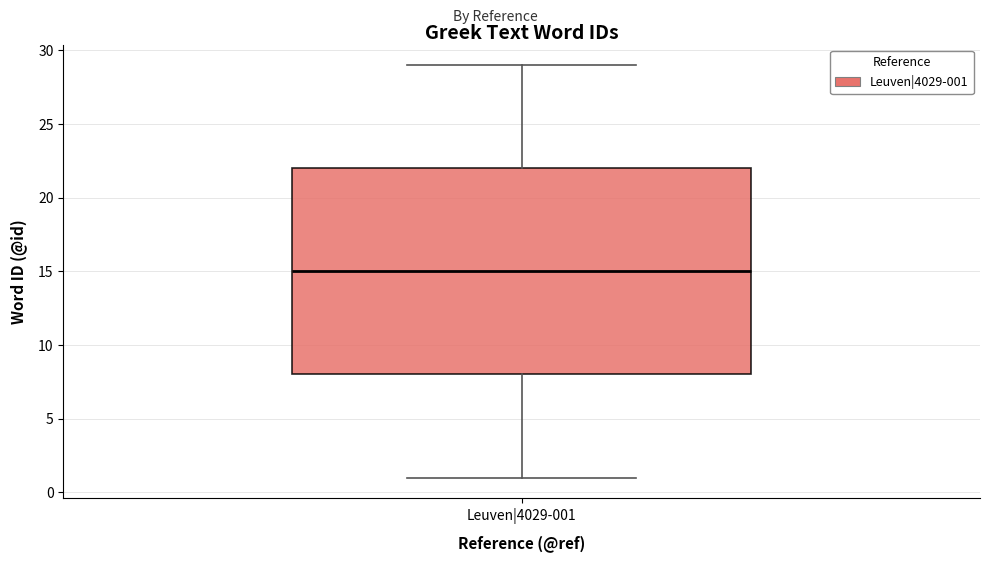

Read this box plot against the y-axis: the position of the median line, the range covered by the box, and the ends of both whiskers. The values are not printed on the chart, so give them approximately, as read against the axis.

median 15, box 8 to 22, whiskers 1 to 29